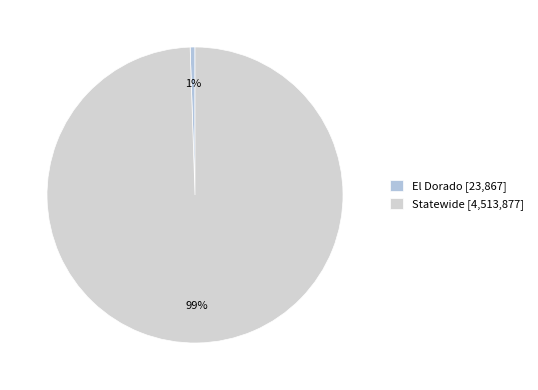

How many slices are in this pie chart?

2